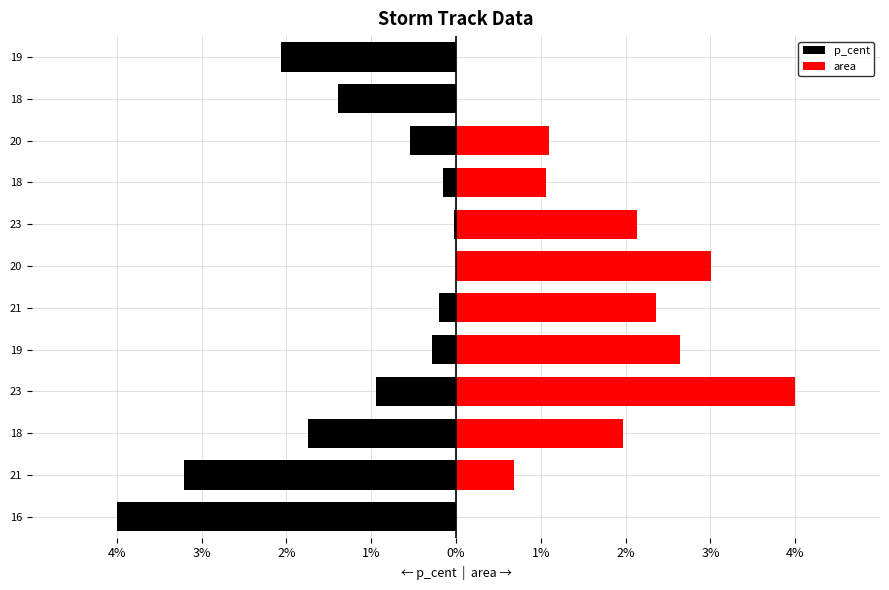

The value of p_cent at 16 is -6.0. True or false?

False